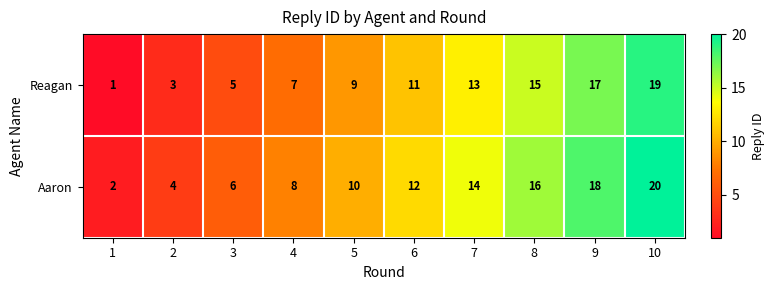

How many values in the Aaron series are below 12?

5